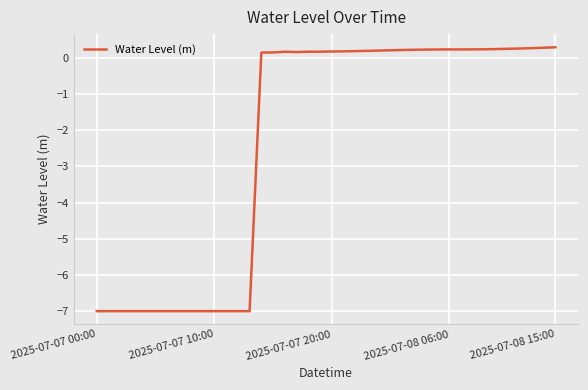

What is the minimum value shown in the chart?

-7.0